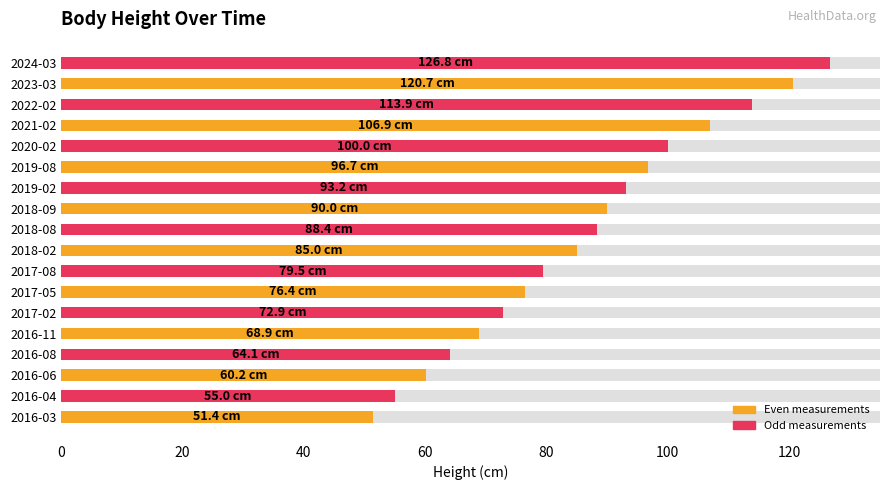

What is the smallest value displayed?

51.4